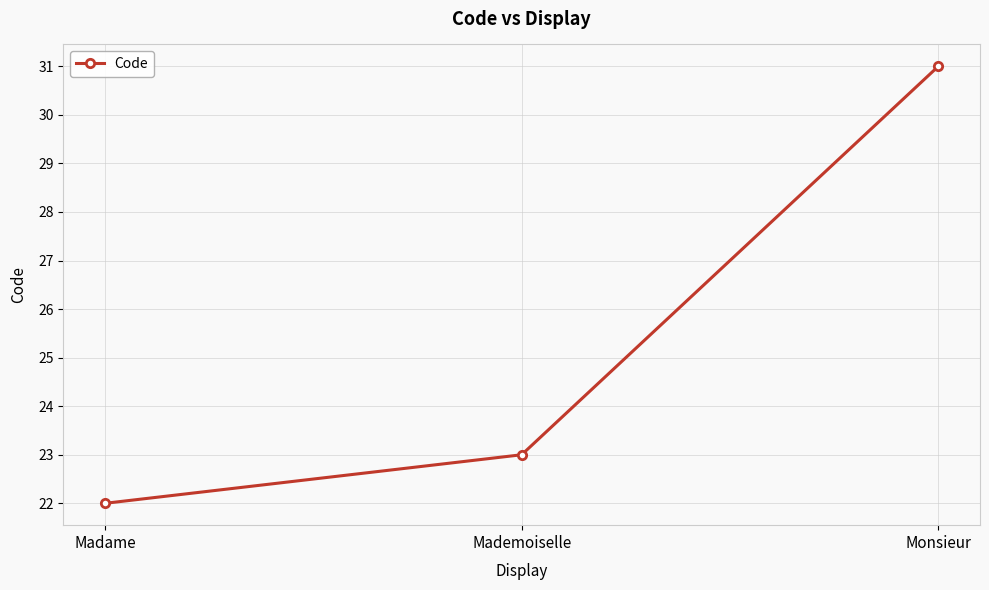

What is the approximate value at Madame?

22